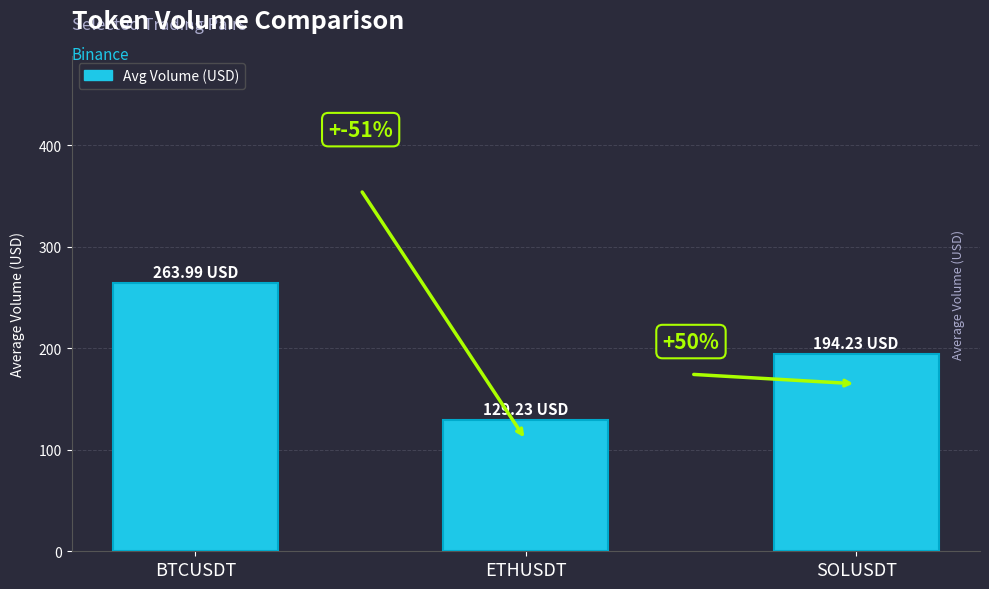

Reading left to right, extract all data points from this chart.

264.0	129.2	194.2